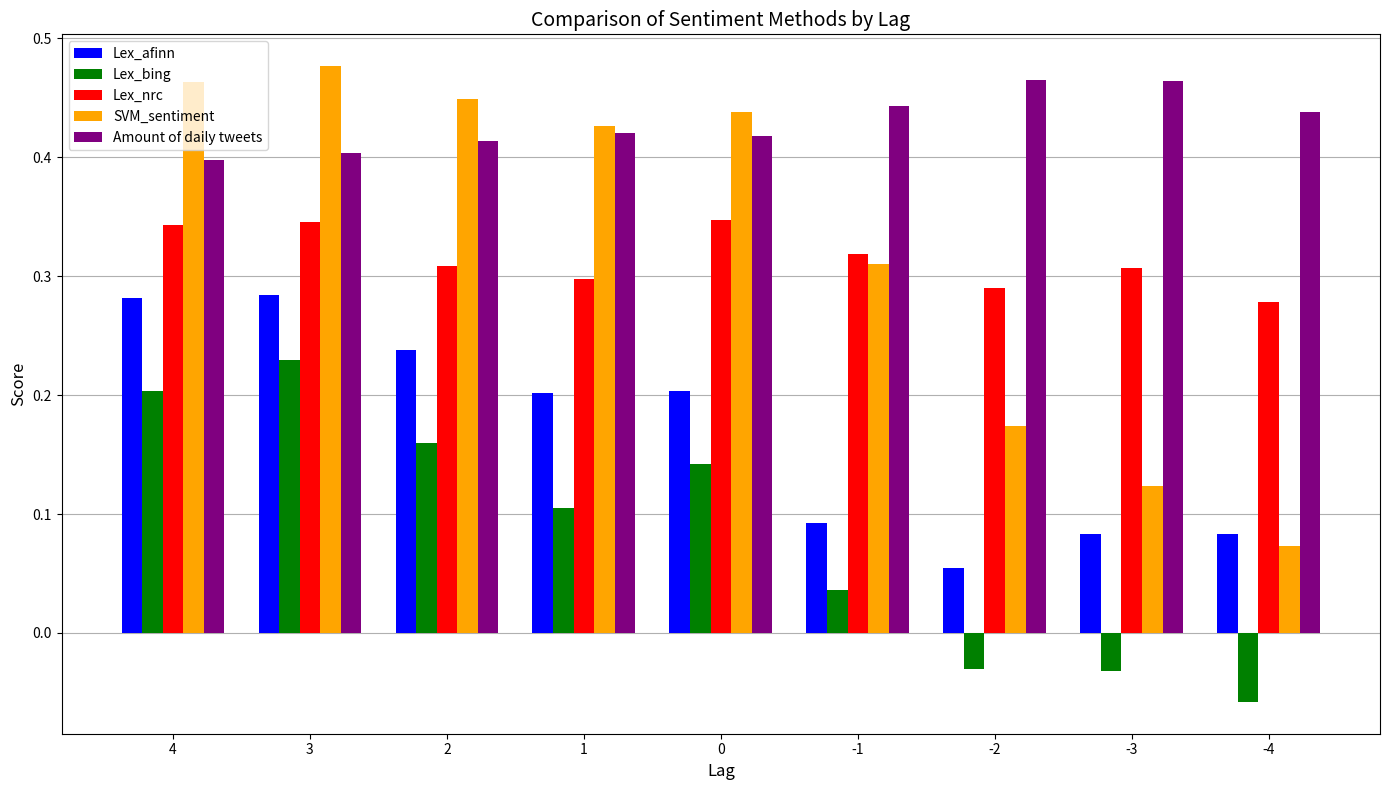

Which label corresponds to the largest value in the chart?

3